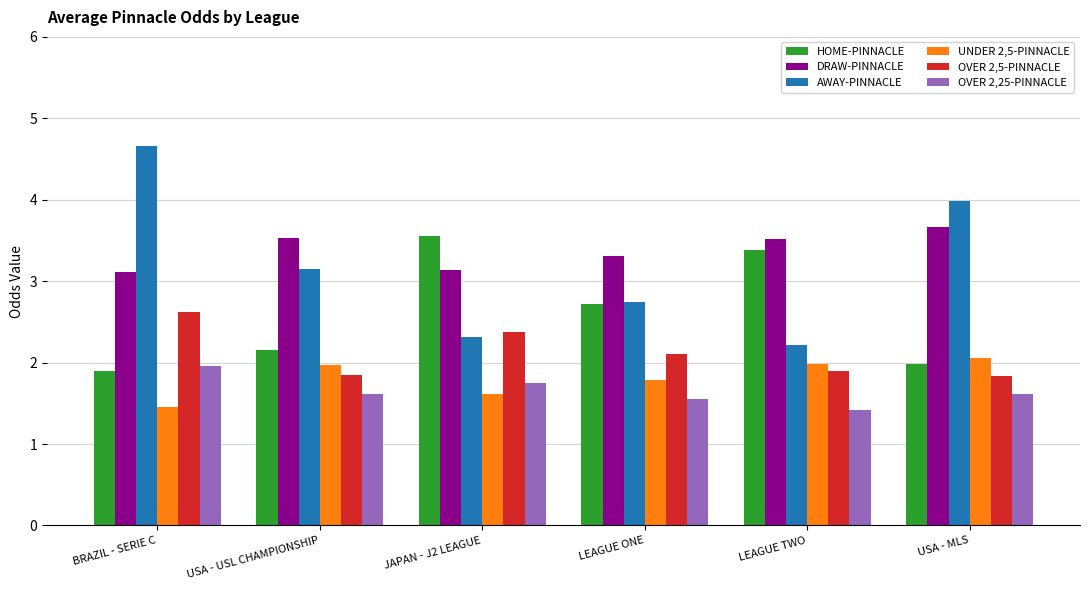

What is the label of the 1st bar from the right?

USA - MLS